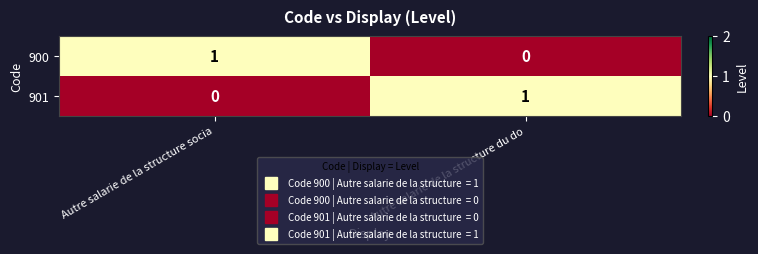

What is the maximum value shown in the chart?

1